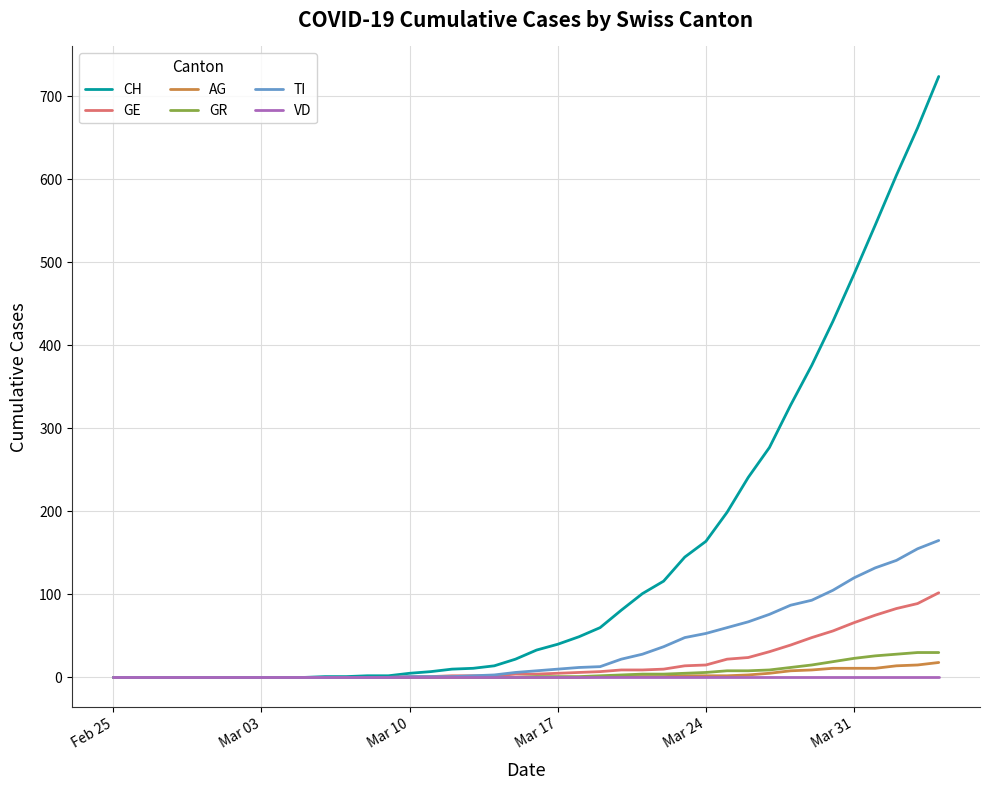

Which series has the widest spread of values?

CH